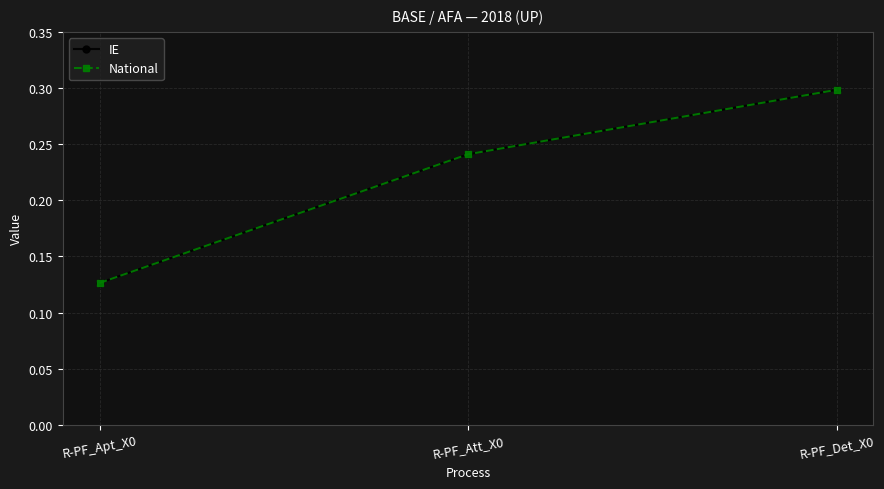

Is the value of IE at R-PF_Att_X0 greater than the value of National at R-PF_Det_X0?

No